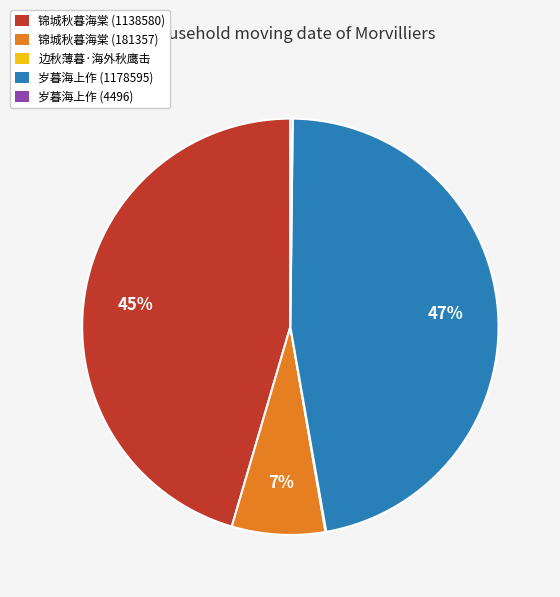

Is the sum of 锦城秋暮海棠 (1138580) and 锦城秋暮海棠 (181357) greater than half?

Yes